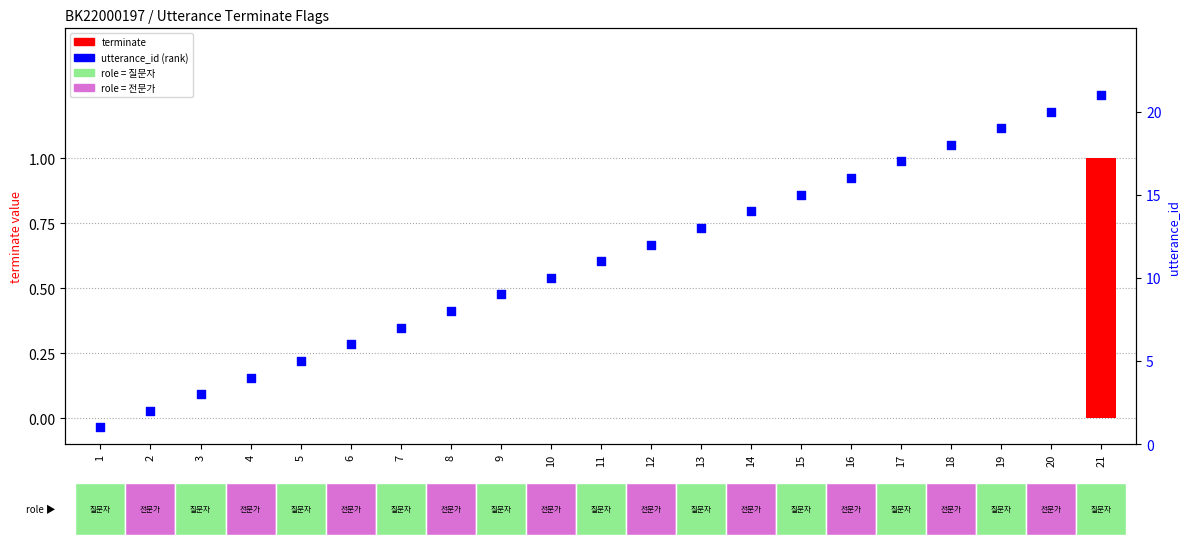

At how many categories does at least one series exceed 13?

8